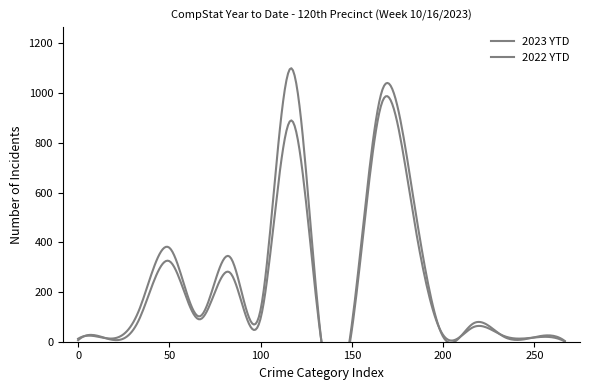

True or false: 2022 YTD has a value of 693 at Misd. Assault.

False